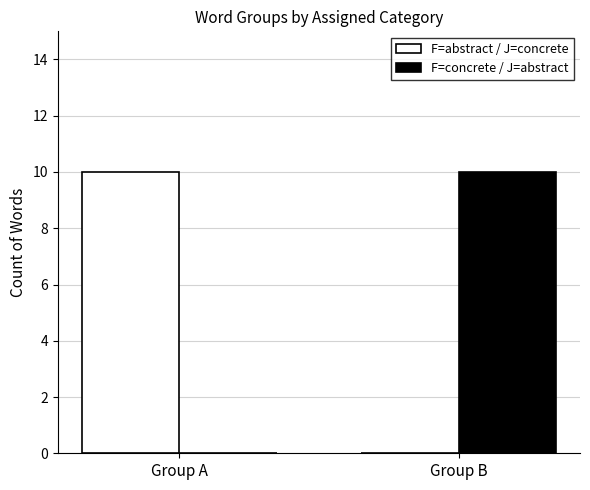

The F=abstract / J=concrete series shows 0 at Group B. True or false?

True